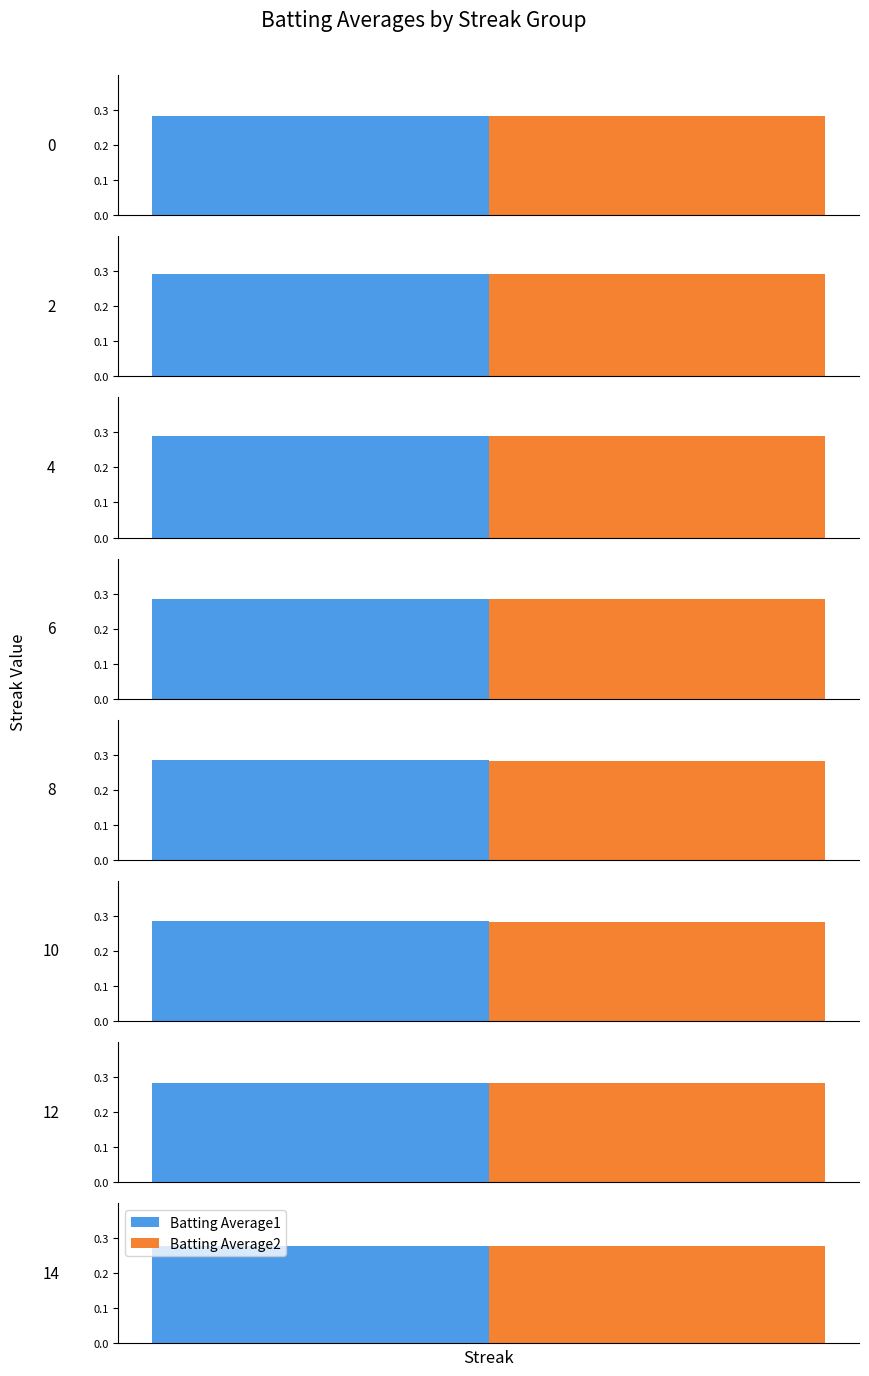

Rank the series at Streak 0 from highest to lowest value.

Batting Average1, Batting Average2